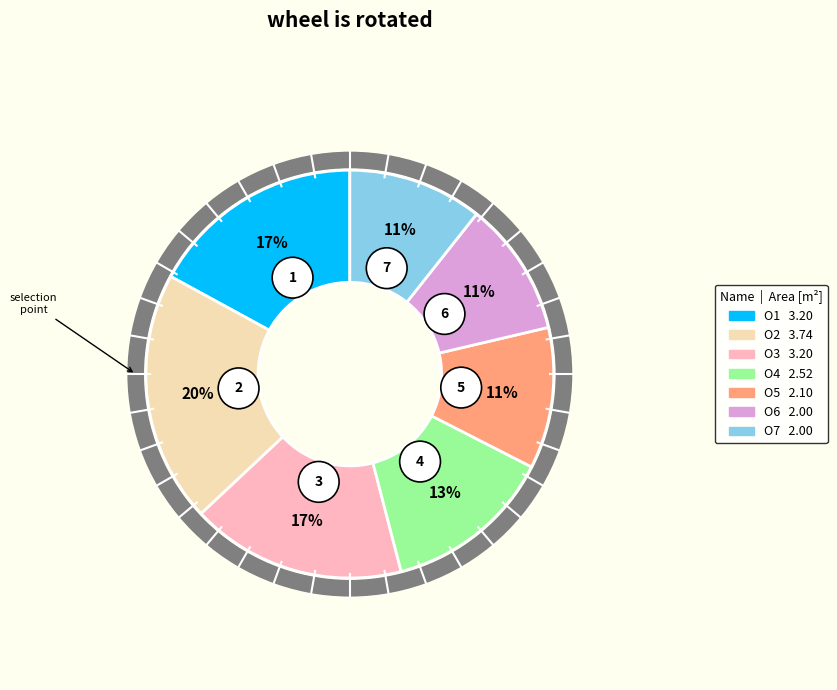

What percentage is the O4 slice, to the nearest percent?

13%